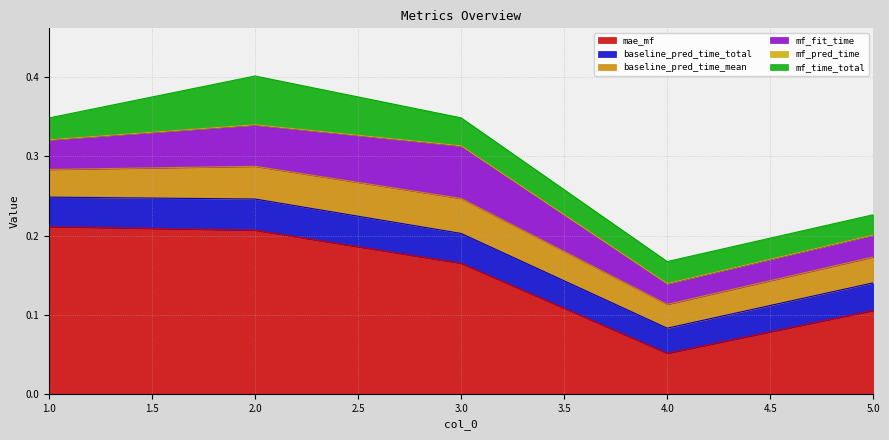

Reading left to right, transcribe all the data shown in this chart.

mae_mf: 0.2	0.2	0.2	0.1	0.1
baseline_pred_time_total: 0.0	0.0	0.0	0.0	0.0
baseline_pred_time_mean: 0.0	0.0	0.0	0.0	0.0
mf_fit_time: 0.0	0.1	0.1	0.0	0.0
mf_pred_time: 0.0	0.0	0.0	0.0	0.0
mf_time_total: 0.0	0.1	0.0	0.0	0.0